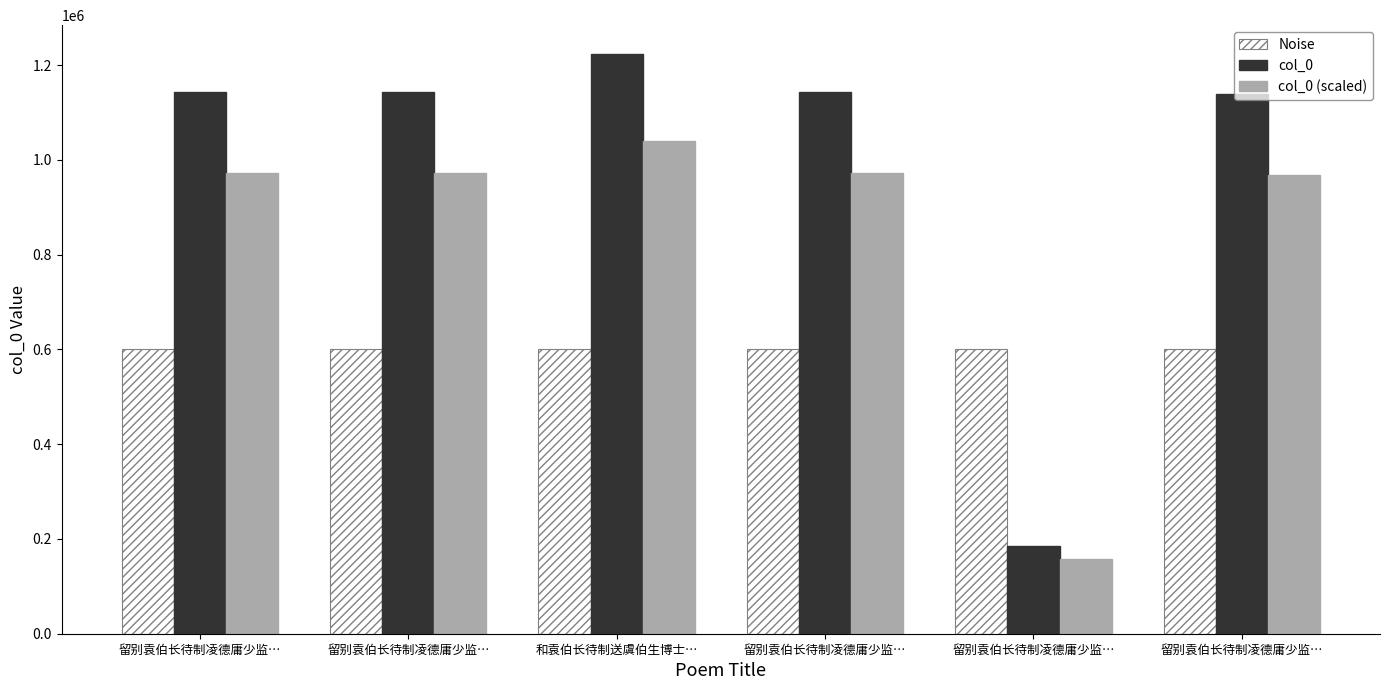

What are all the series names shown in the legend?

Noise, col_0, col_0 (scaled)